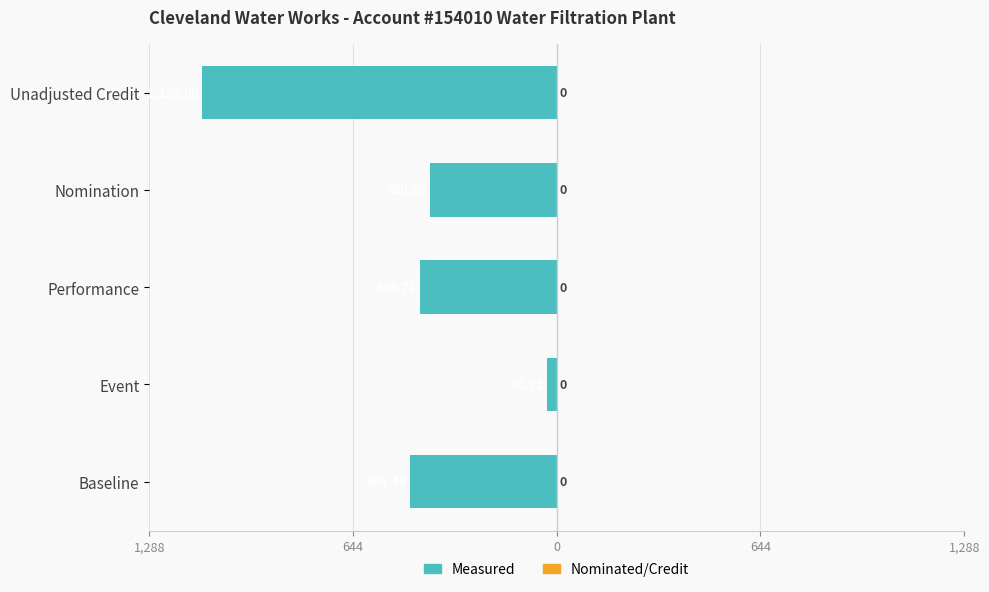

Are the bars horizontal?

Yes